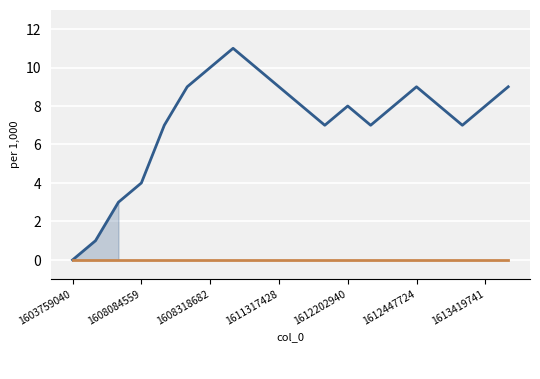

What is the greatest value displayed?

11